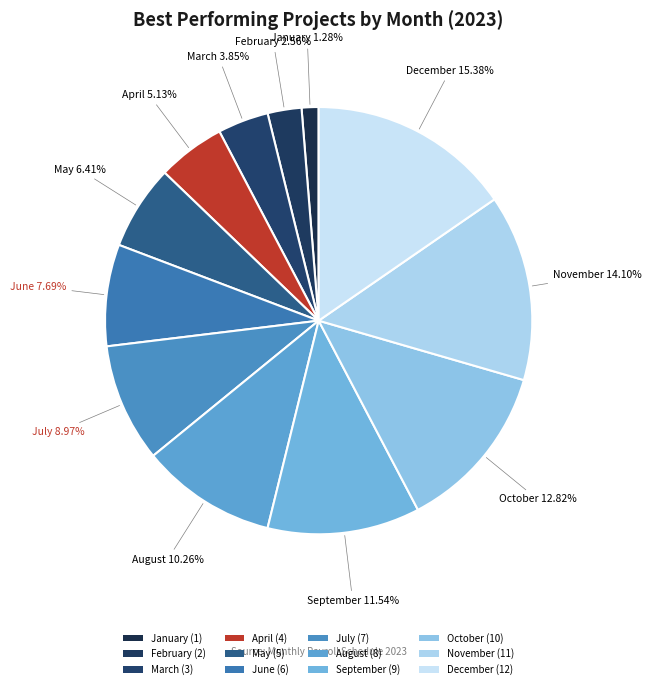

Count the number of slices in the pie.

12